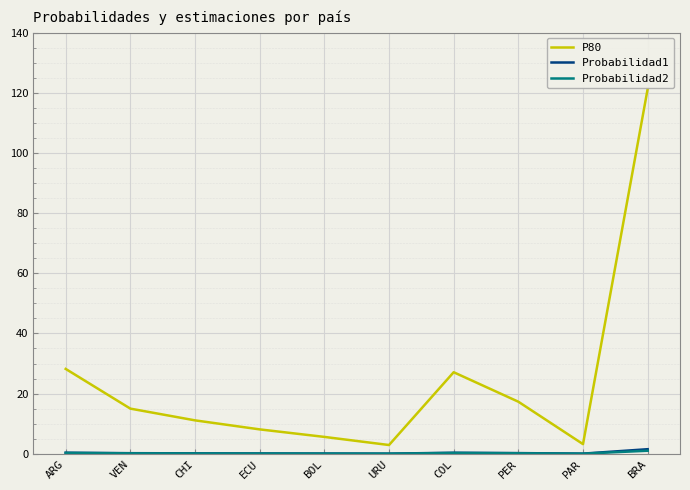

In P80, how many points are higher than both neighbors (excluding endpoints)?

1